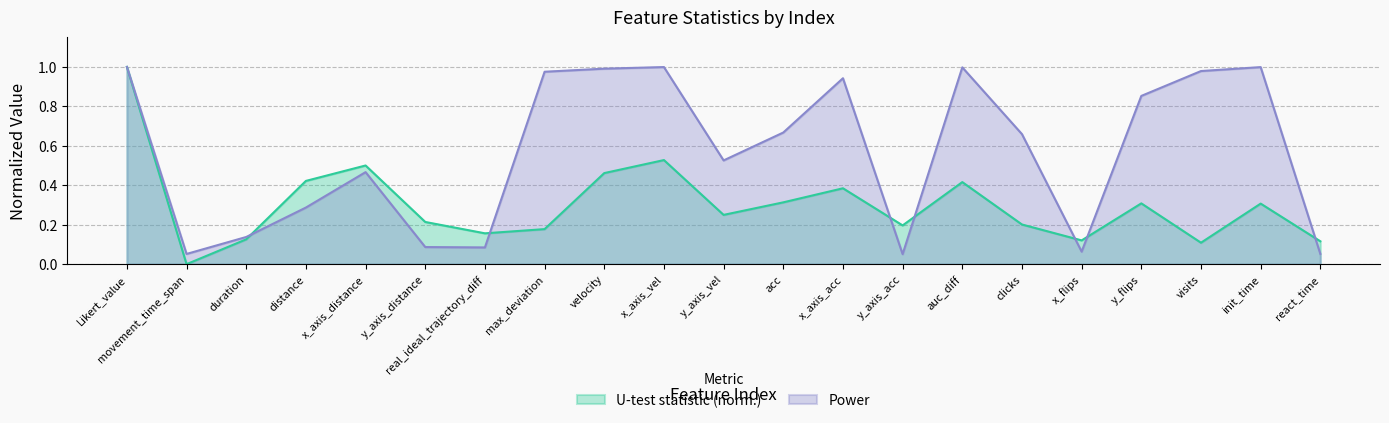

At which category is the sum across all series the highest?

Likert_value